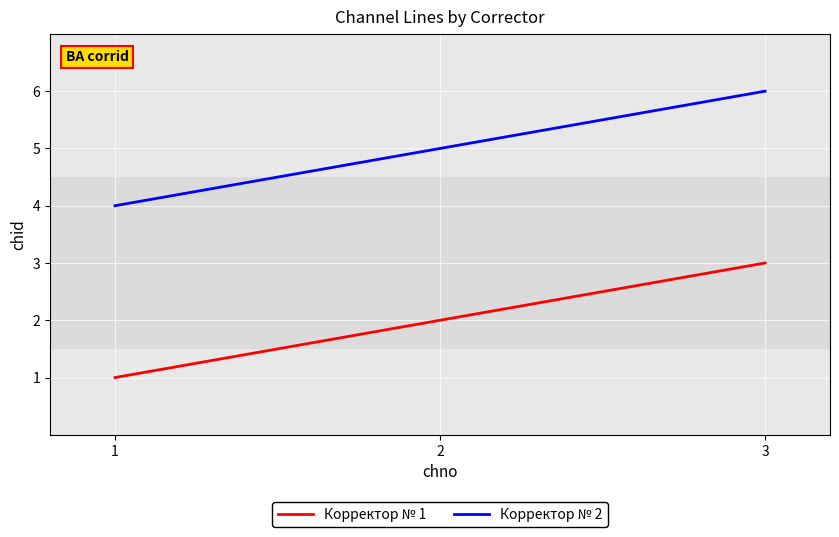

How many Корректор № 2 values are between 4 and 6?

3